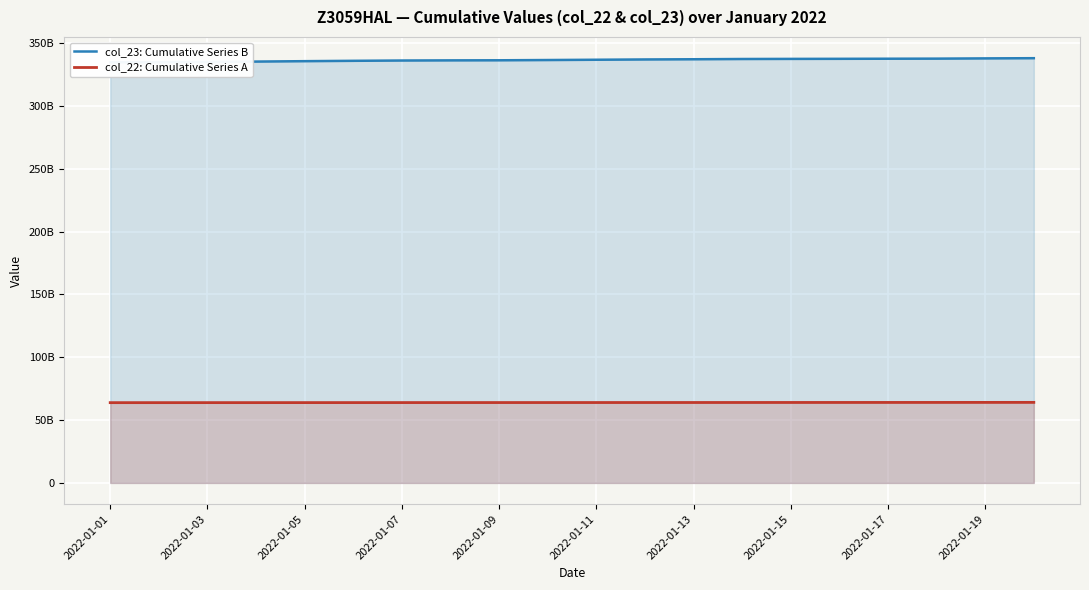

At which label is col_22: Cumulative Series A closest to 63973200884?

11